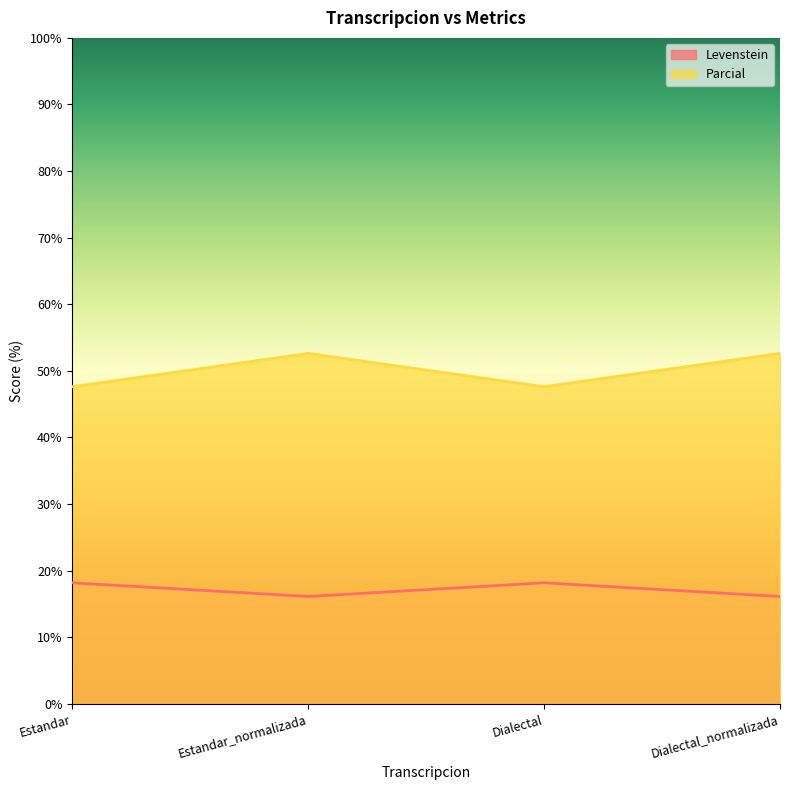

At which category does the chart reach its peak across all series?

Estandar_normalizada